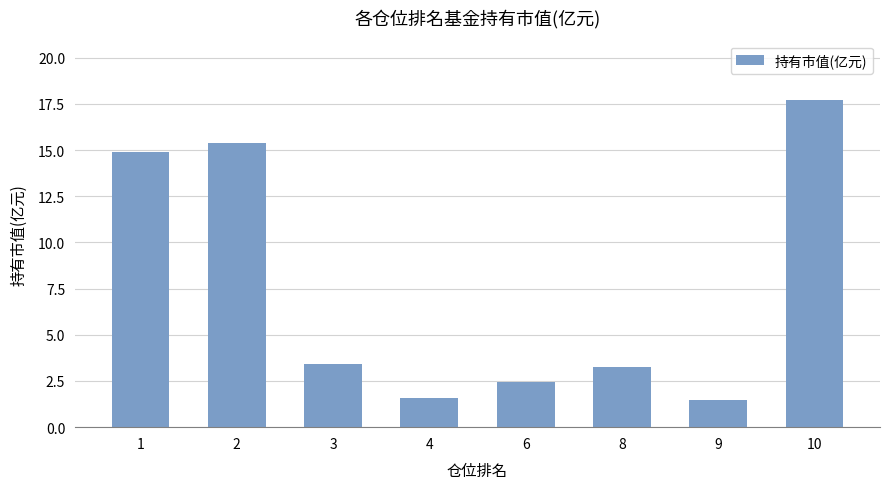

How many series are shown in this chart?

1